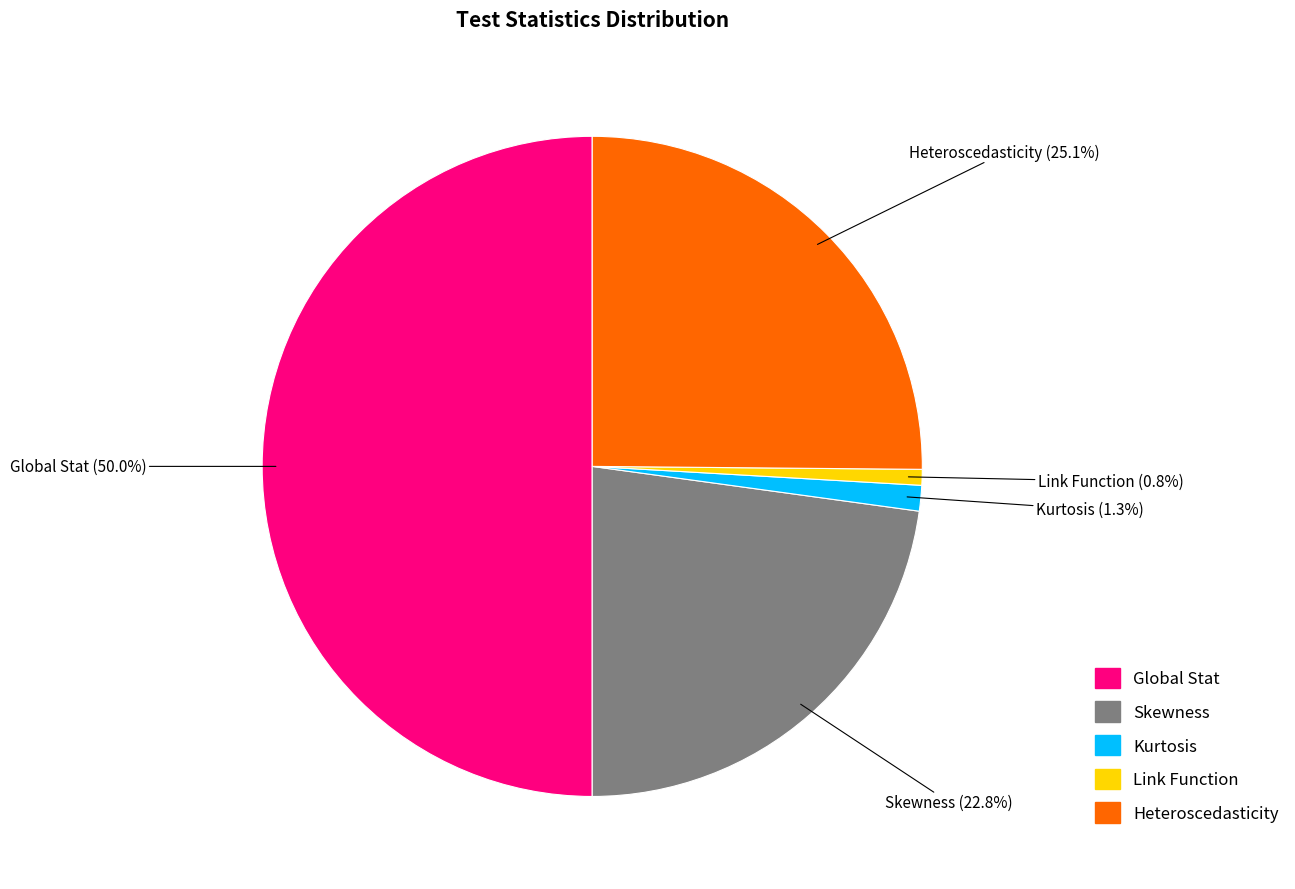

The Kurtosis slice represents 1% of the pie. True or false?

True